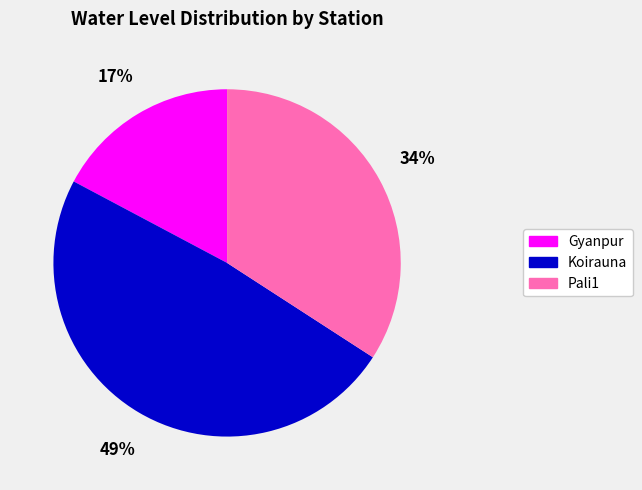

True or false: Koirauna accounts for 49% of the total.

True